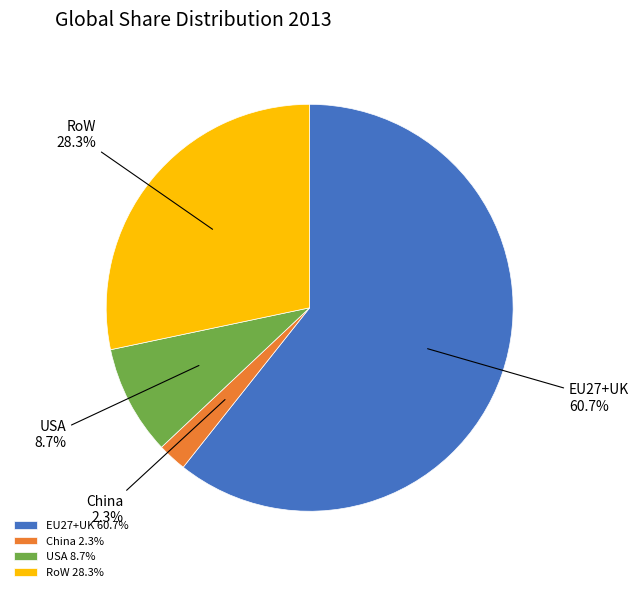

What portion of the pie excludes USA?

91.3%